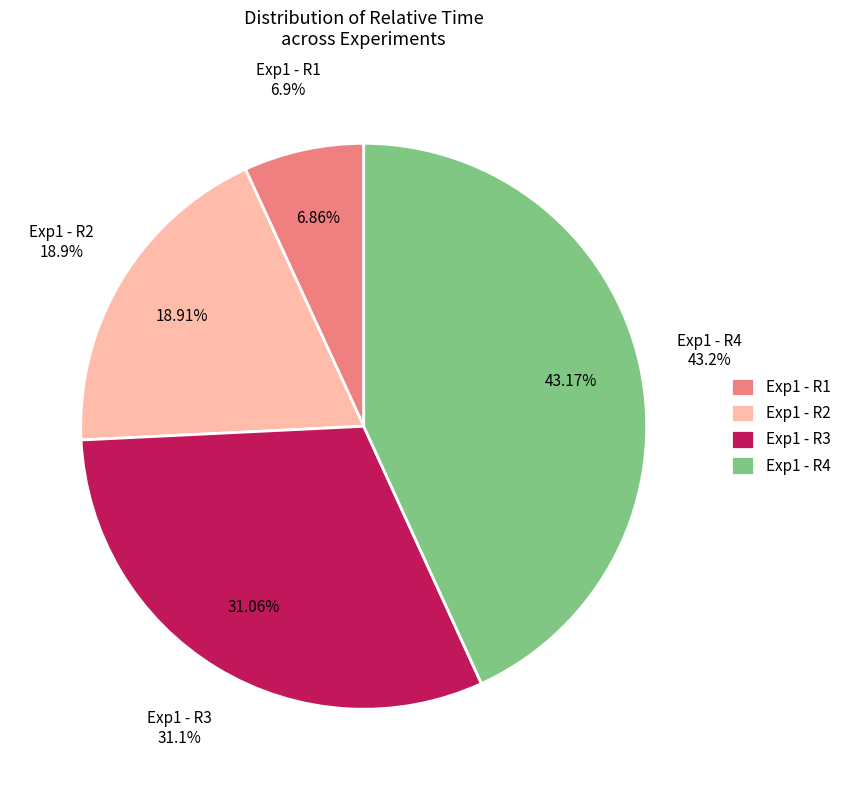

Which category has the biggest portion of the pie?

Exp1 - R4